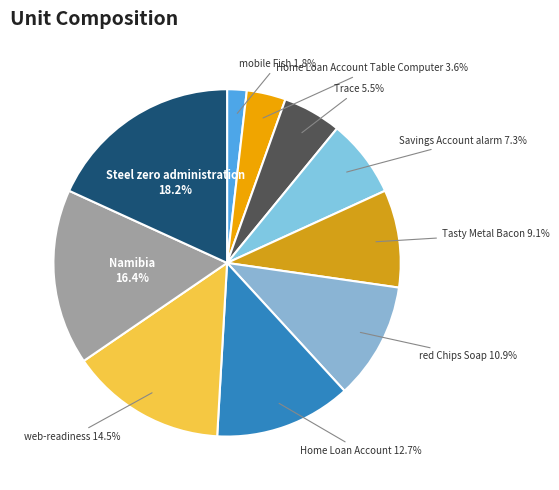

The Savings Account alarm slice represents 7% of the pie. True or false?

True